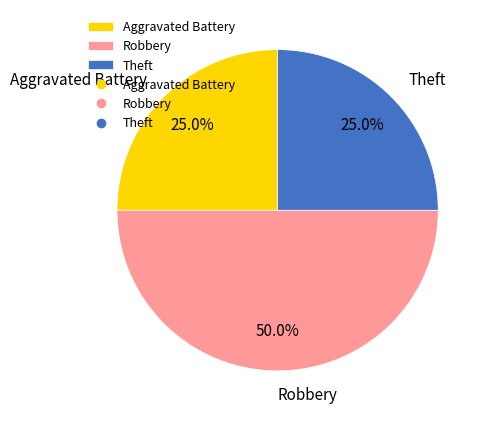

Which category has the biggest portion of the pie?

Robbery